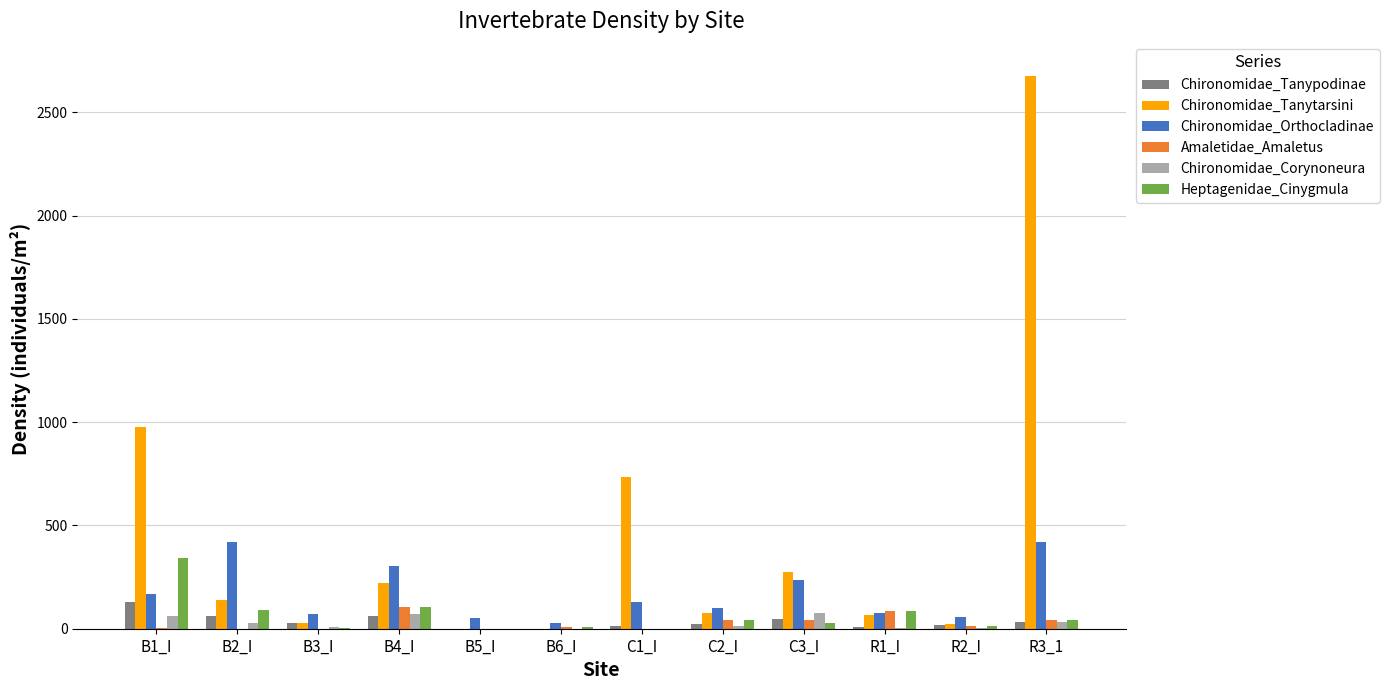

What are all the series names shown in the legend?

Chironomidae_Tanypodinae, Chironomidae_Tanytarsini, Chironomidae_Orthocladinae, Amaletidae_Amaletus, Chironomidae_Corynoneura, Heptagenidae_Cinygmula